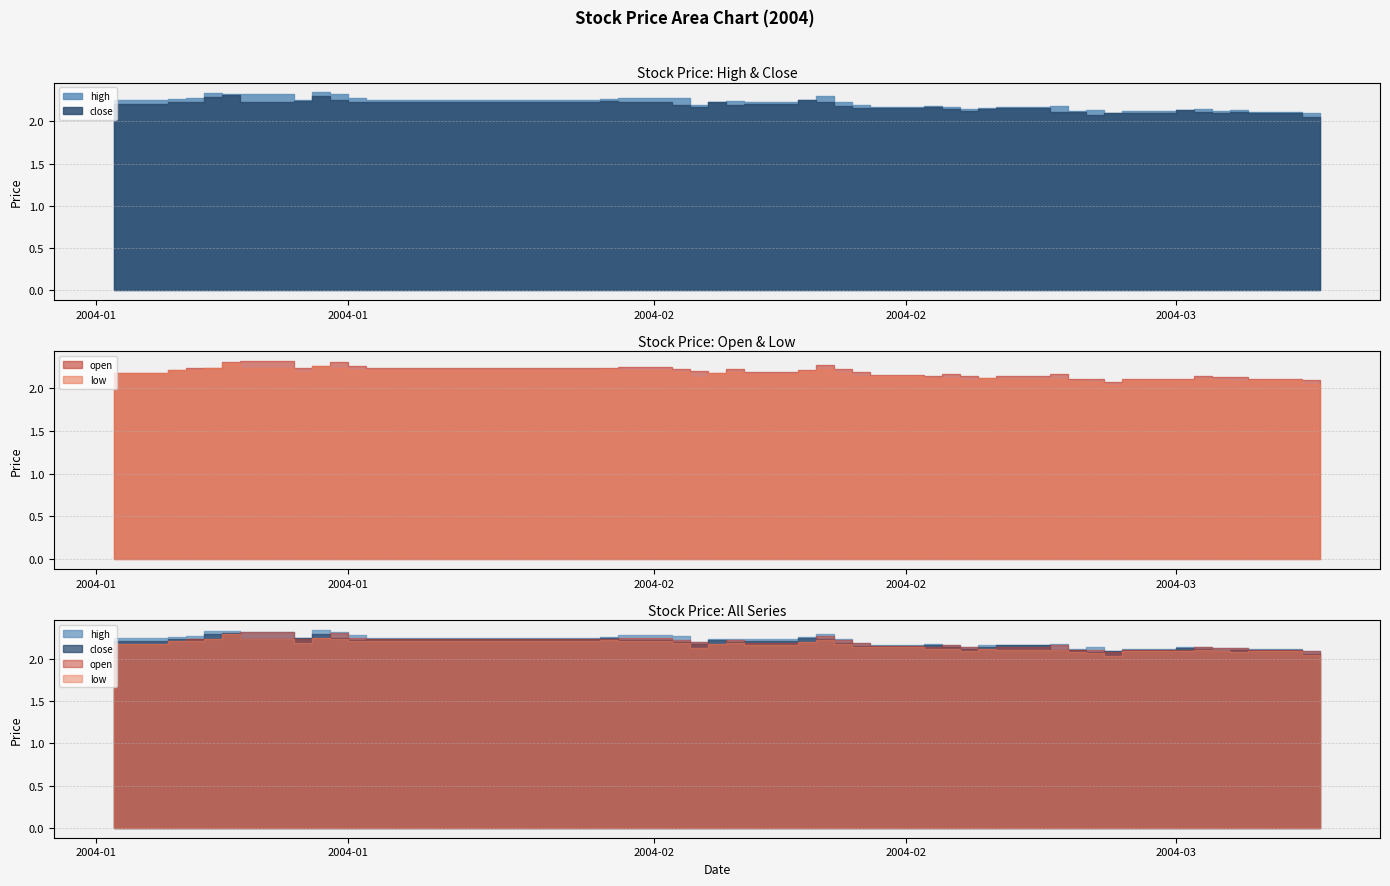

What is the minimum value shown in the chart?

2.0